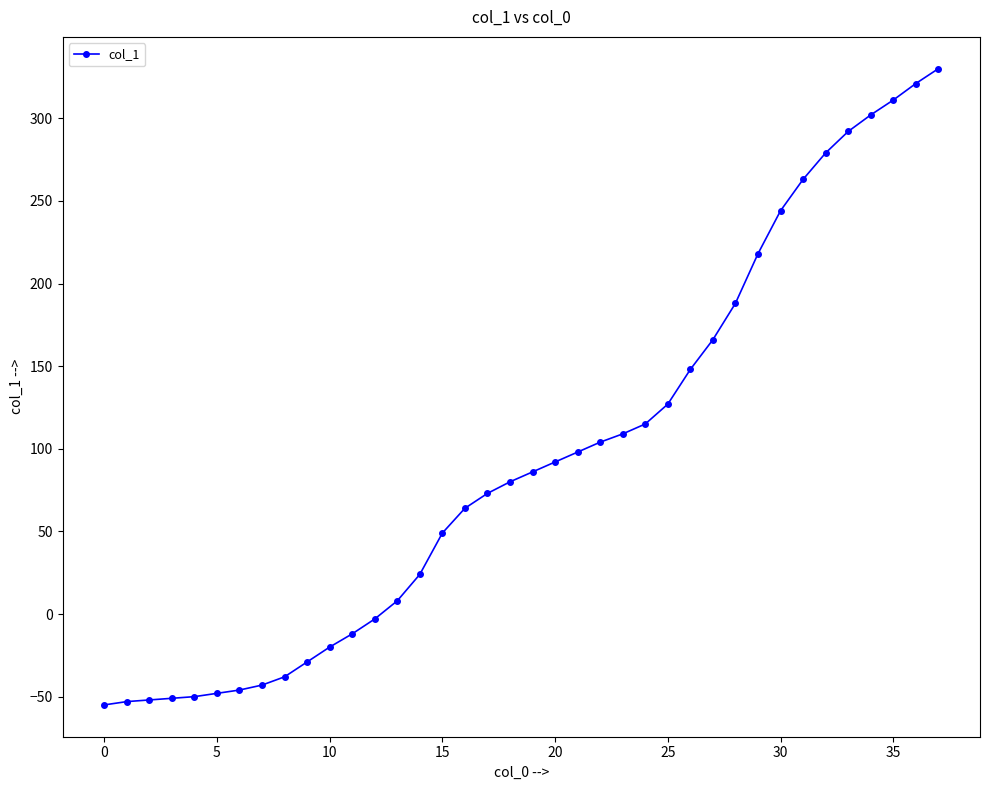

What is the sum of all values?

3591